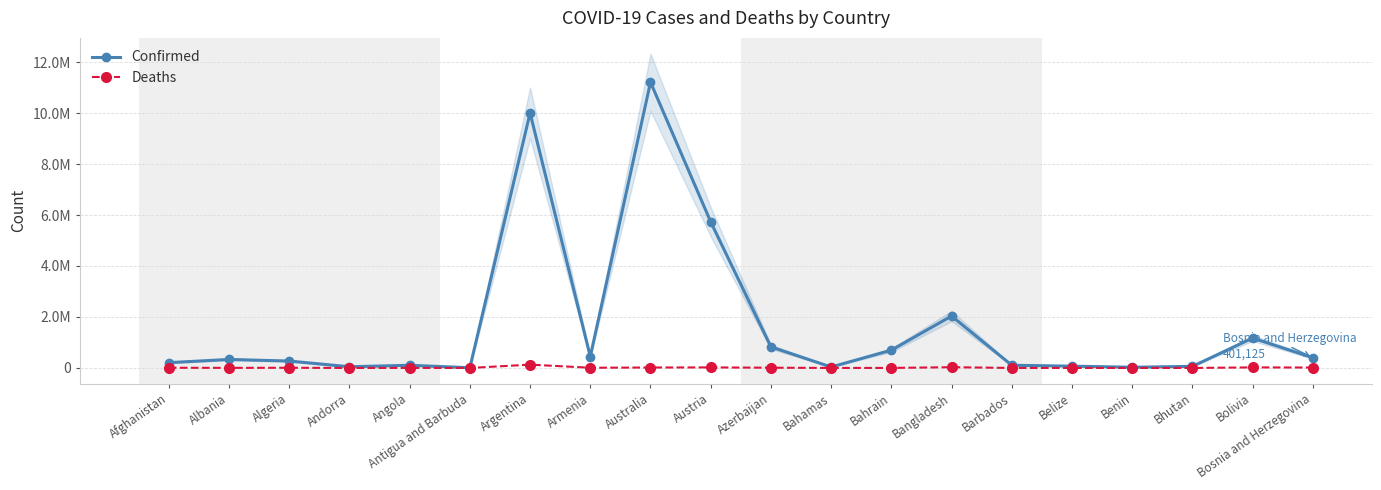

What is the minimum value shown in the chart?

21